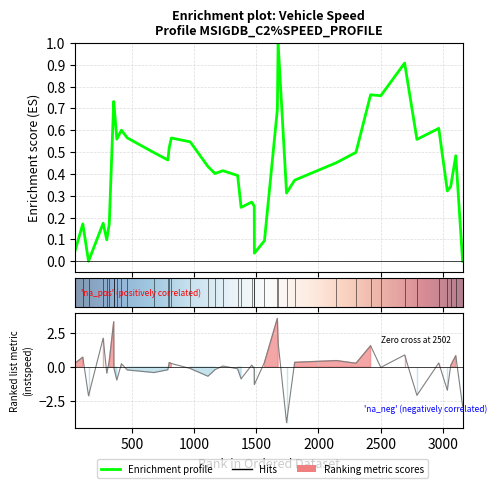

How many data points are less than 0?

19